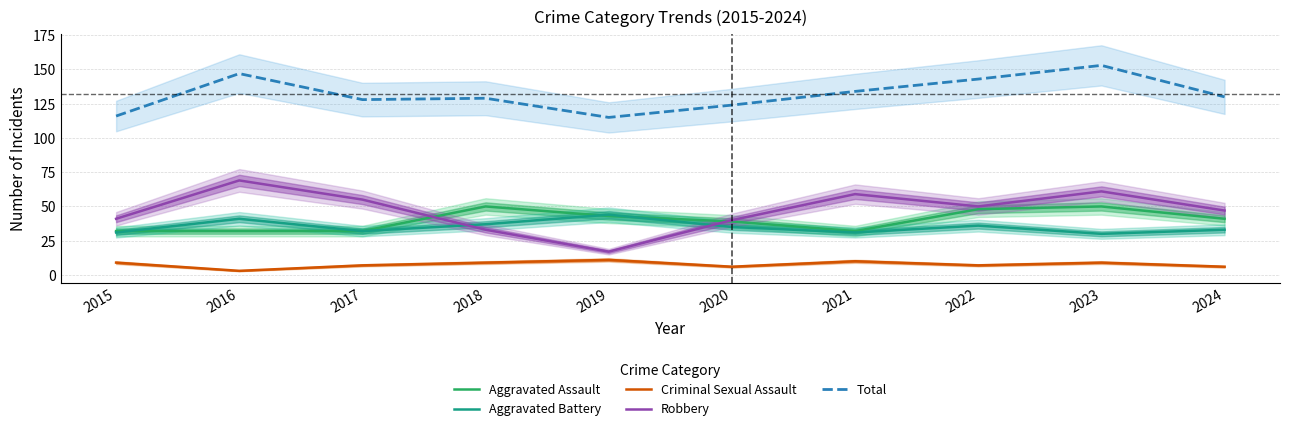

At how many categories does at least one series exceed 78?

10